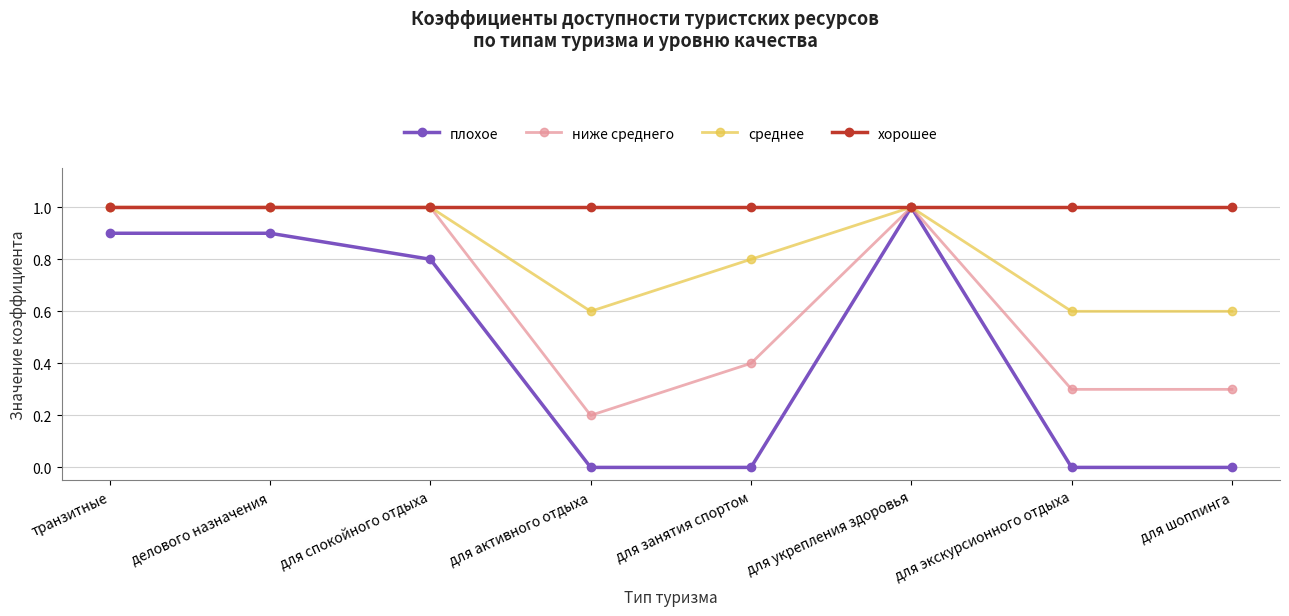

At which category is the sum across all series the highest?

для укрепления здоровья